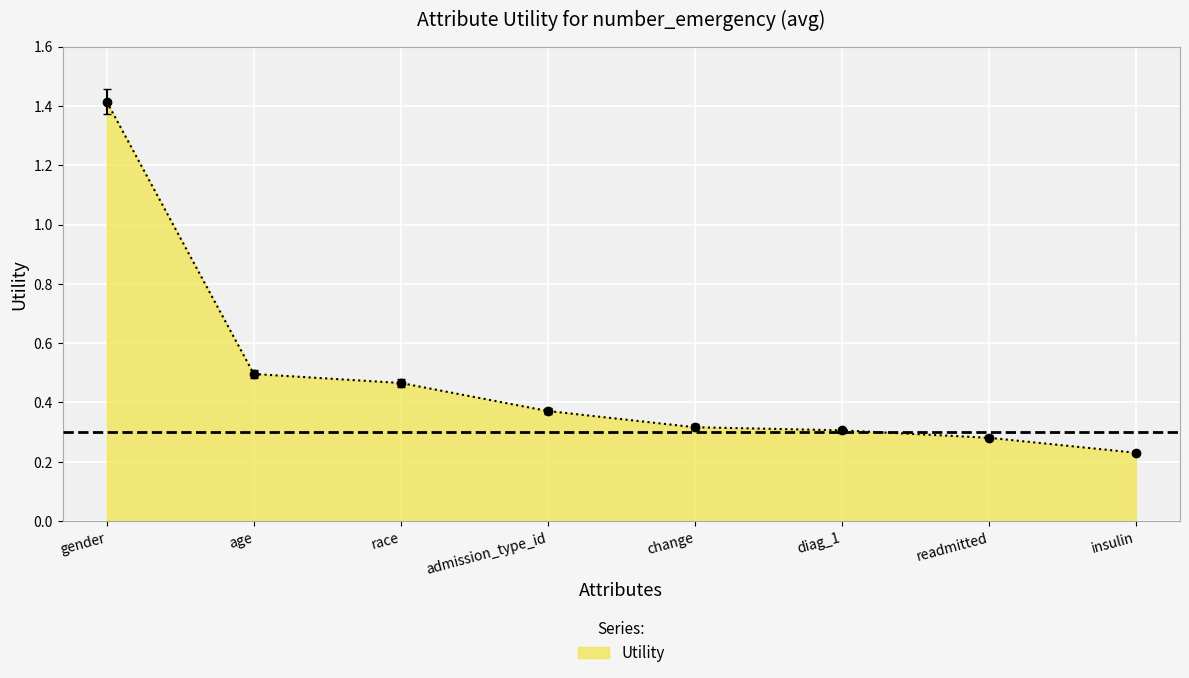

Which category has the lowest value across all series?

insulin